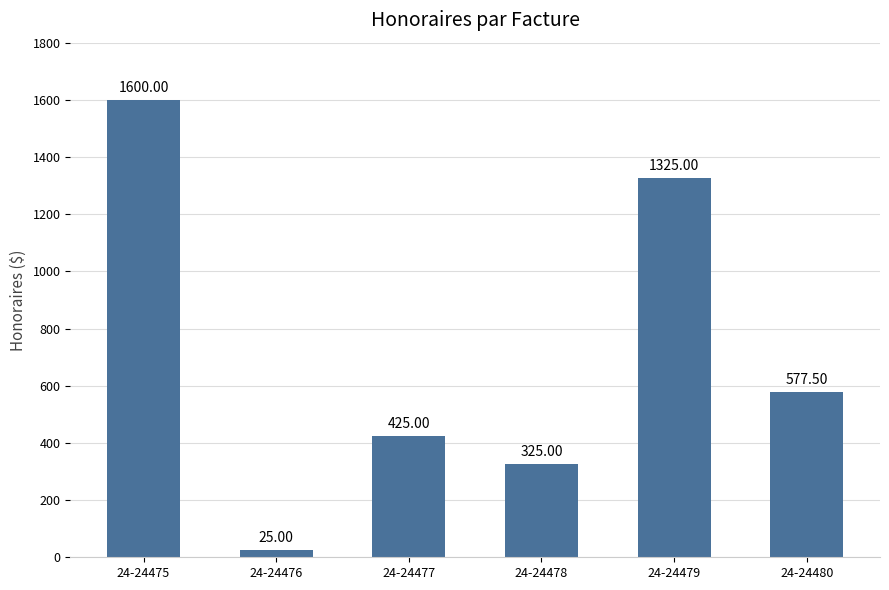

How many data points are less than 577?

3